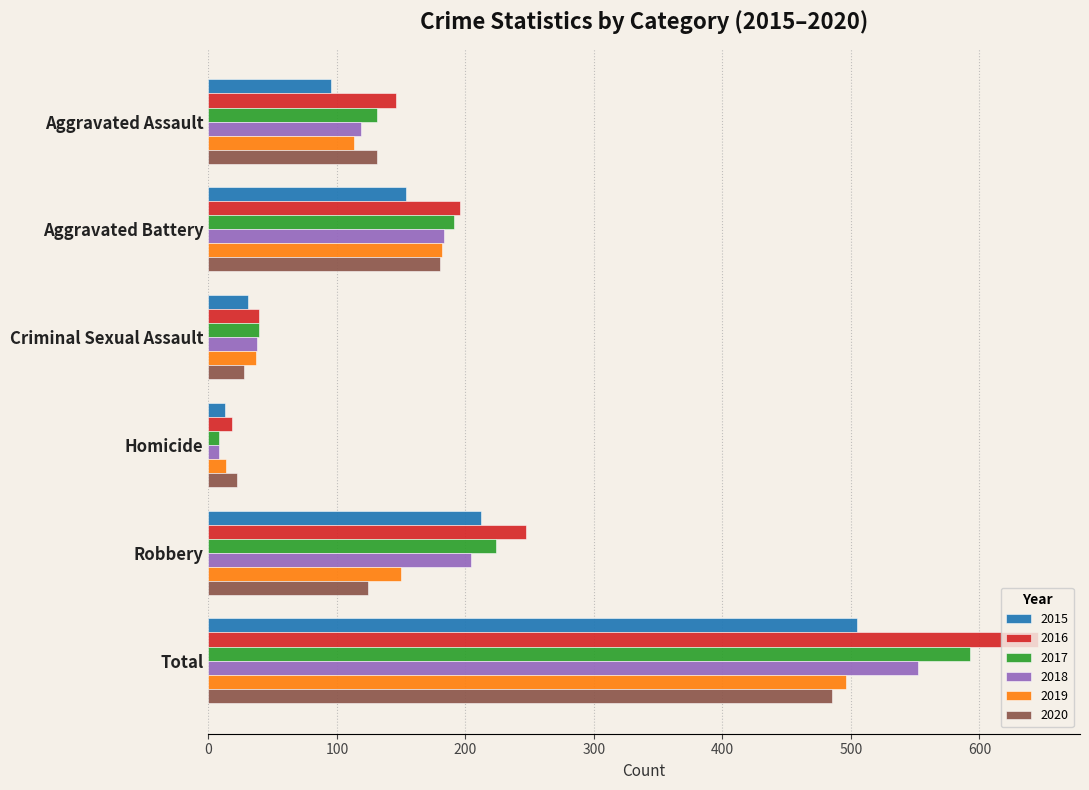

At which label is 2016 closest to 332?

Robbery